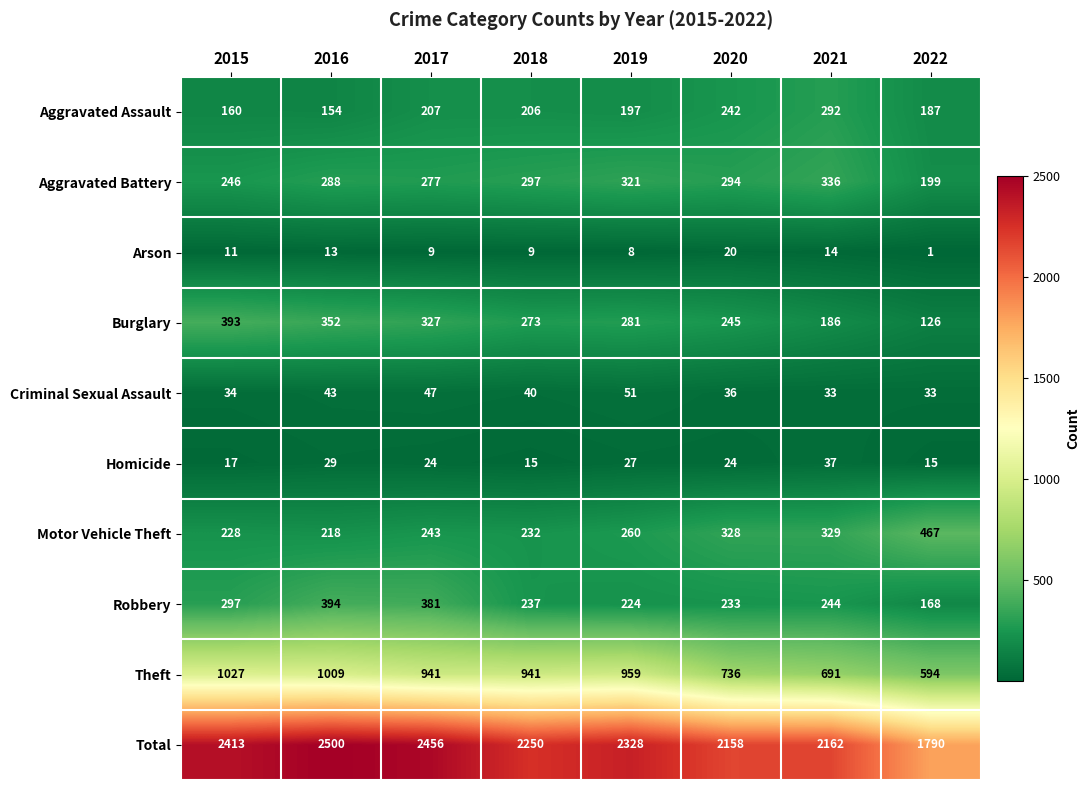

Rank the series by their maximum value, from highest to lowest.

Total, Theft, Motor Vehicle Theft, Robbery, Burglary, Aggravated Battery, Aggravated Assault, Criminal Sexual Assault, Homicide, Arson